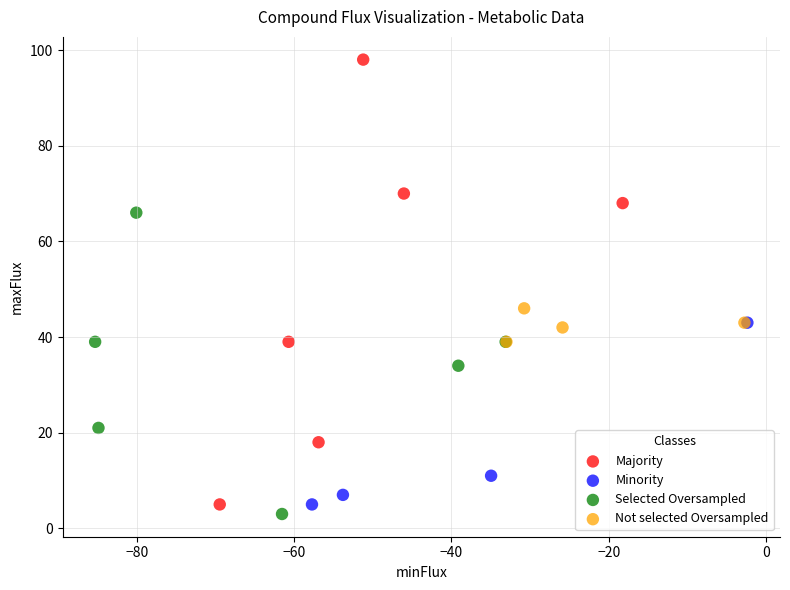

Which series contains the highest Y value?

Majority